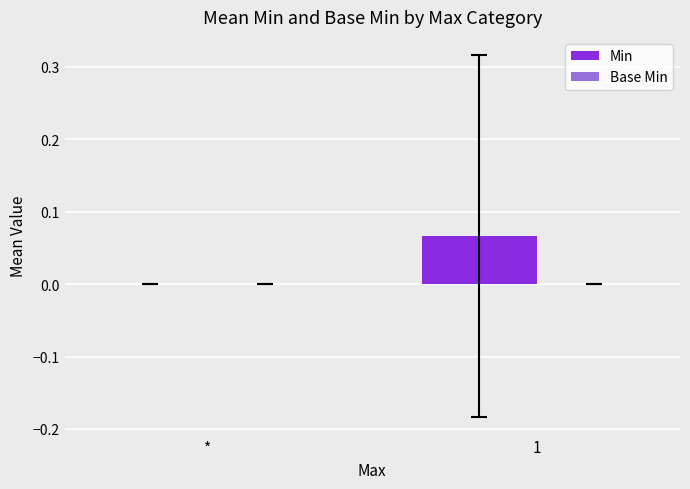

What is the change in value from * to 1?

+0.1